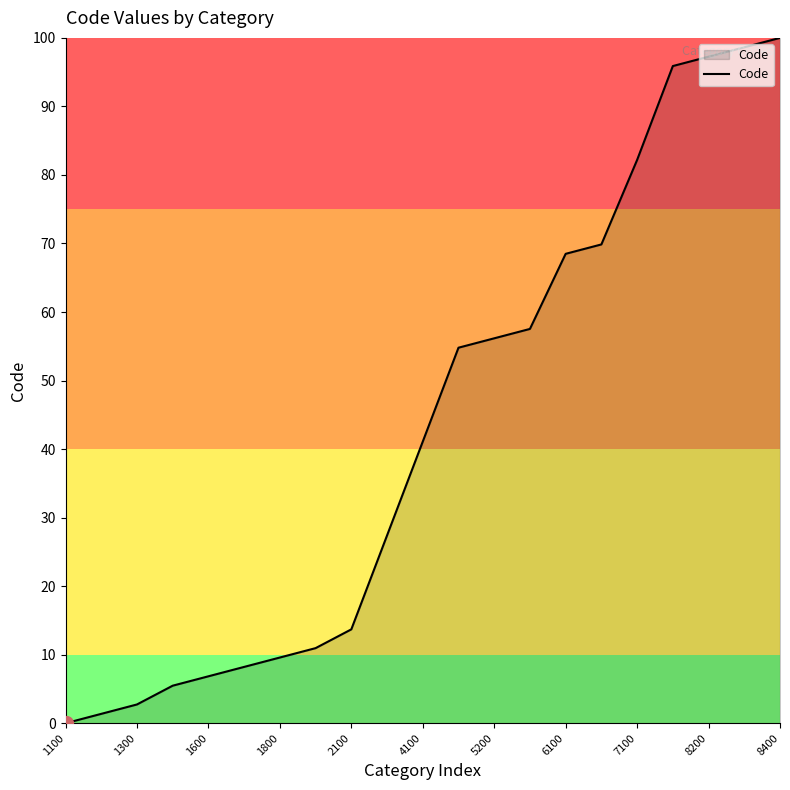

What is the greatest value displayed?

100.0